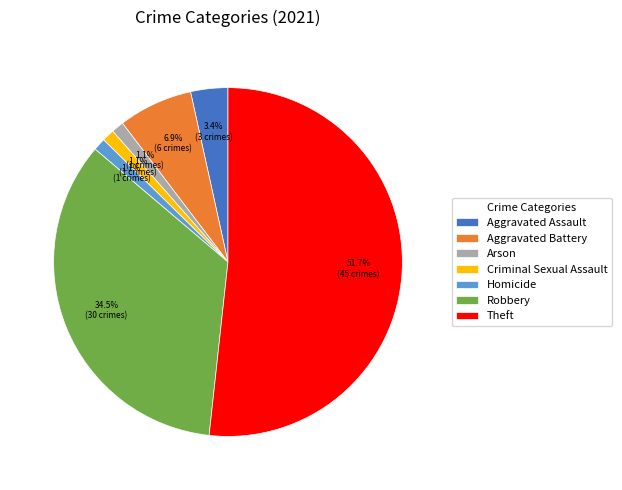

Is the sum of Homicide and Aggravated Assault greater than half?

No